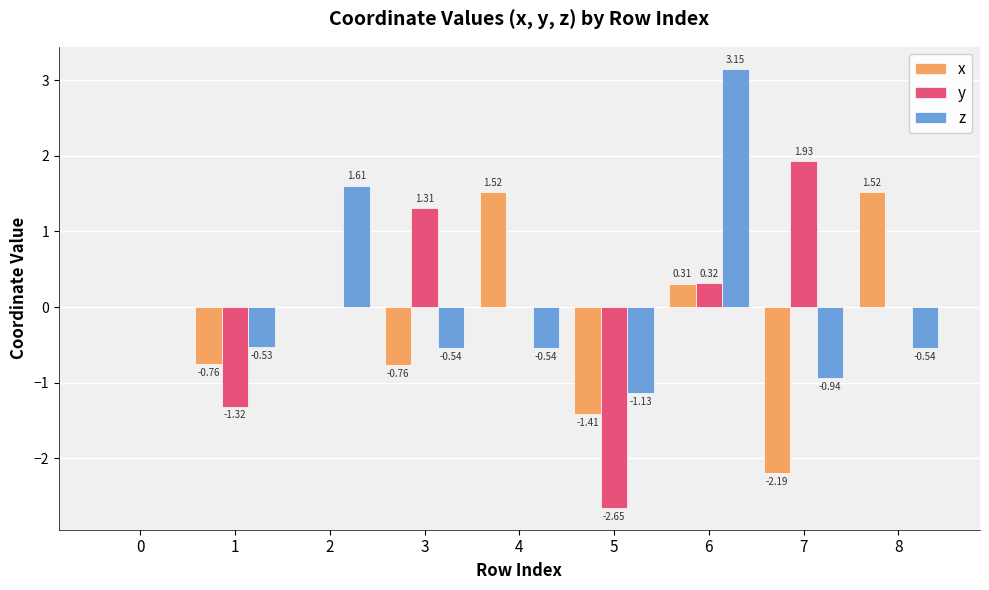

What is the sum of all x values?

-1.8